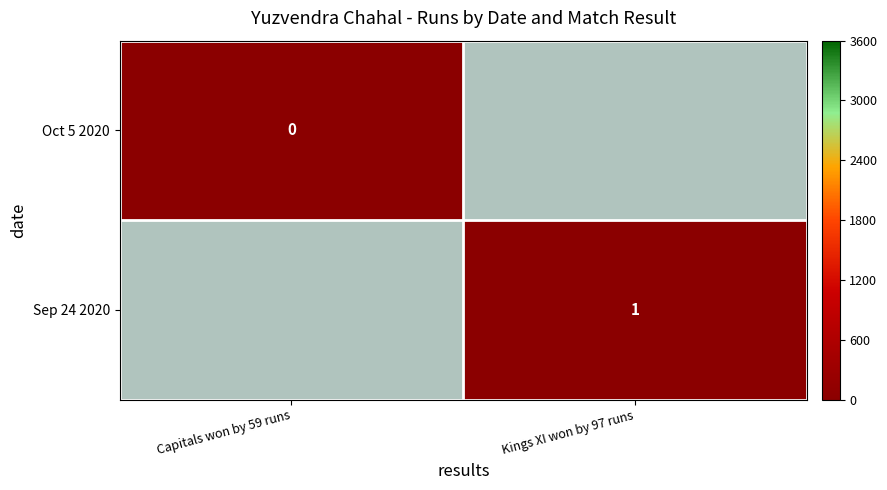

Which category has the lowest value across all series?

Capitals won by 59 runs